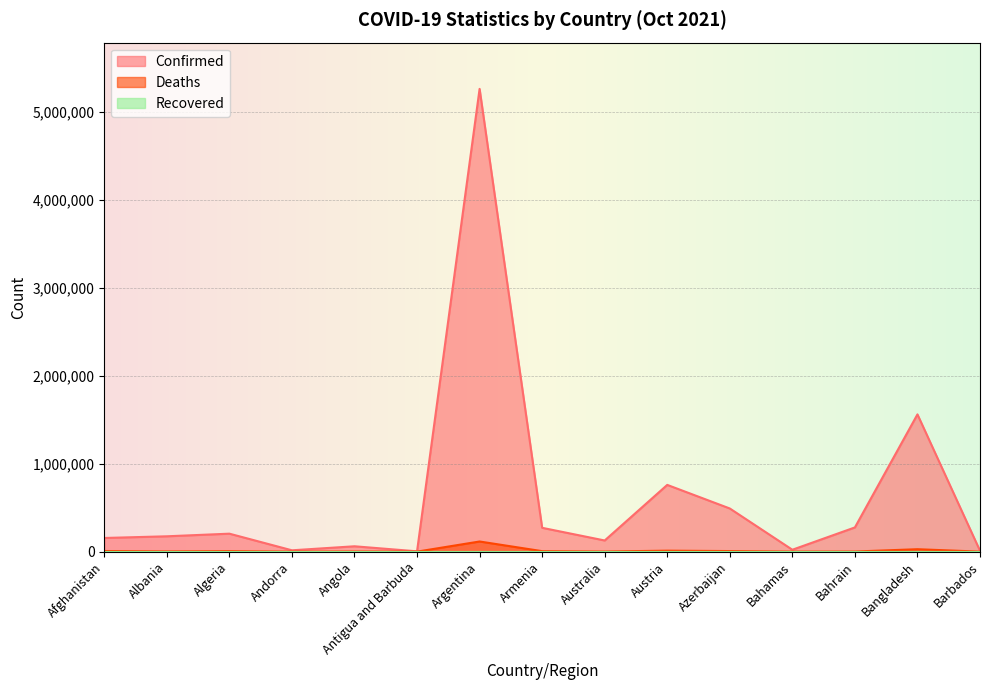

True or false: Confirmed has more than 1 points higher than both neighbors.

True